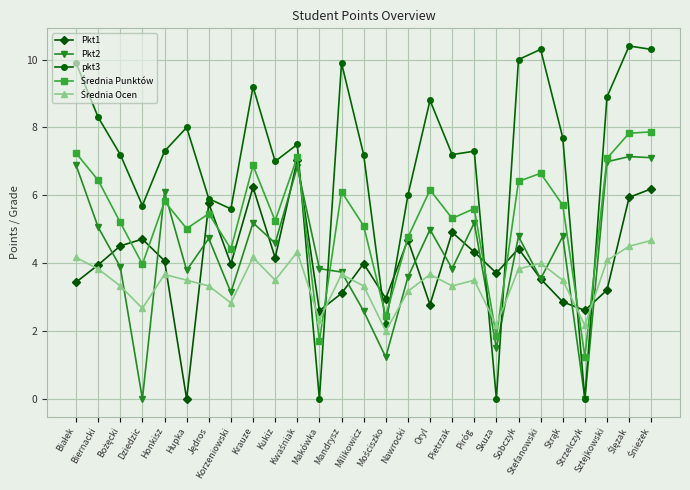

After their last crossing, which series has the higher values: Pkt1 or pkt3?

pkt3